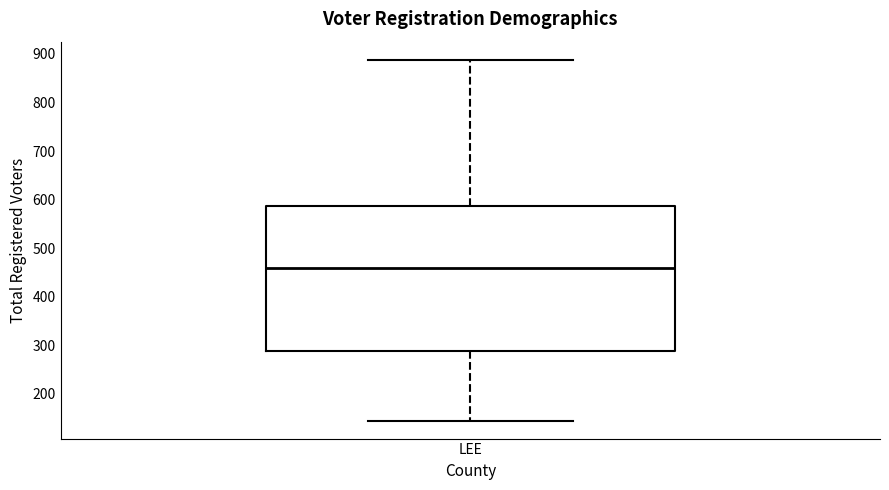

Where does the upper whisker of the box for LEE end on the y-axis? The values are not printed on the chart, so give them approximately, as read against the axis.

890